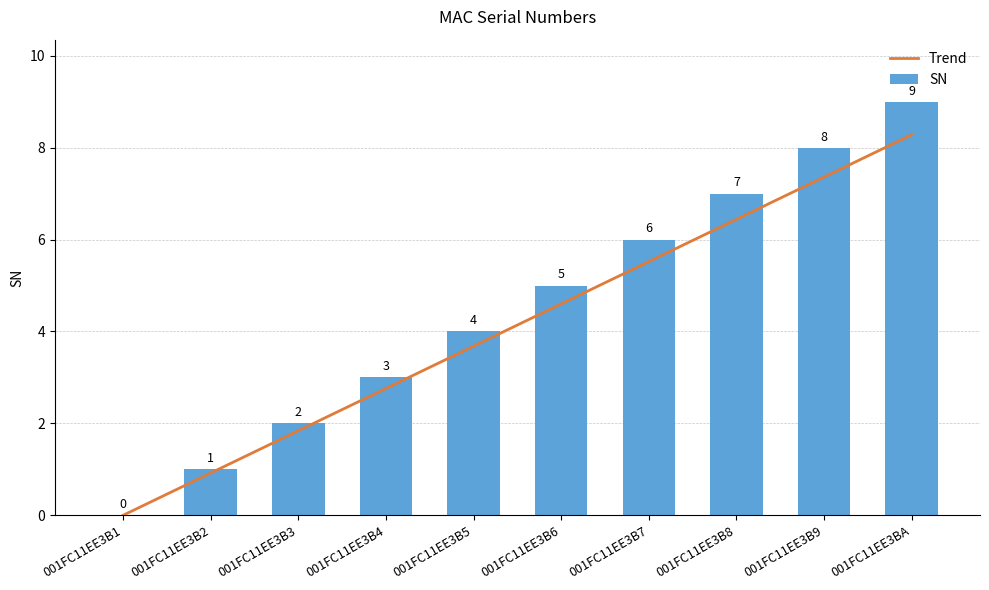

How many groups of bars are there?

10